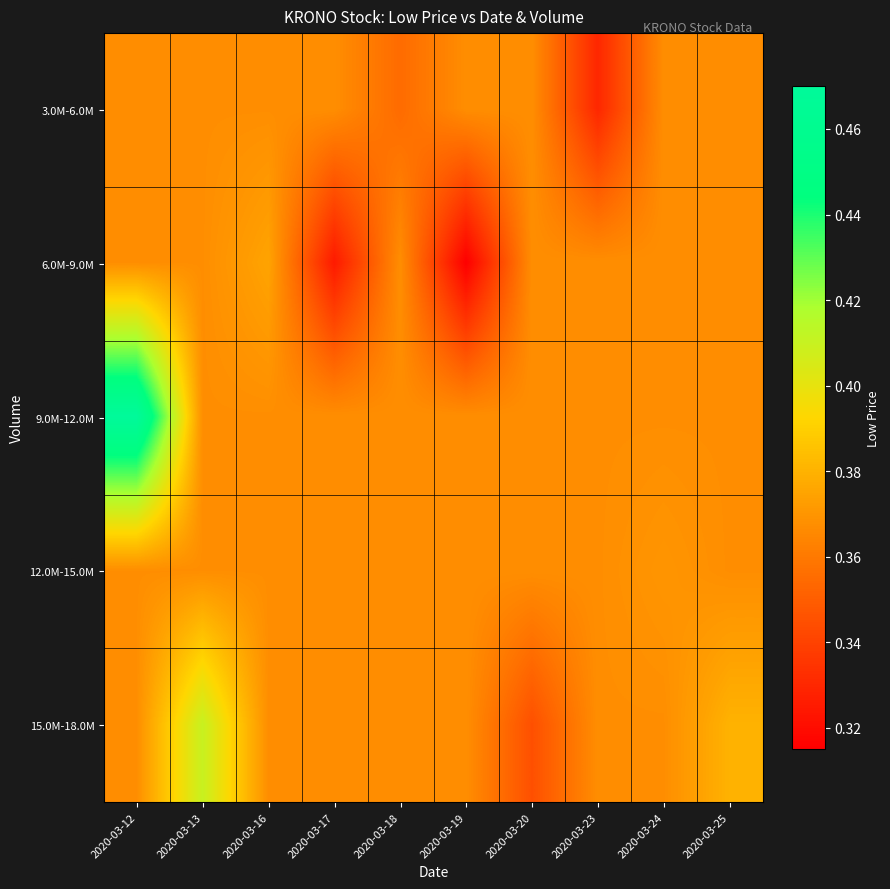

How many categories are shown in the chart?

10